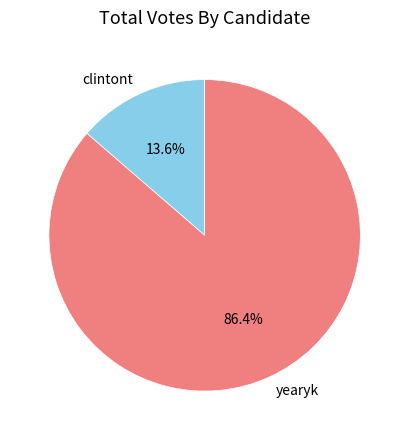

To the nearest percent, what is the difference between the yearyk and clintont slice percentages?

73%